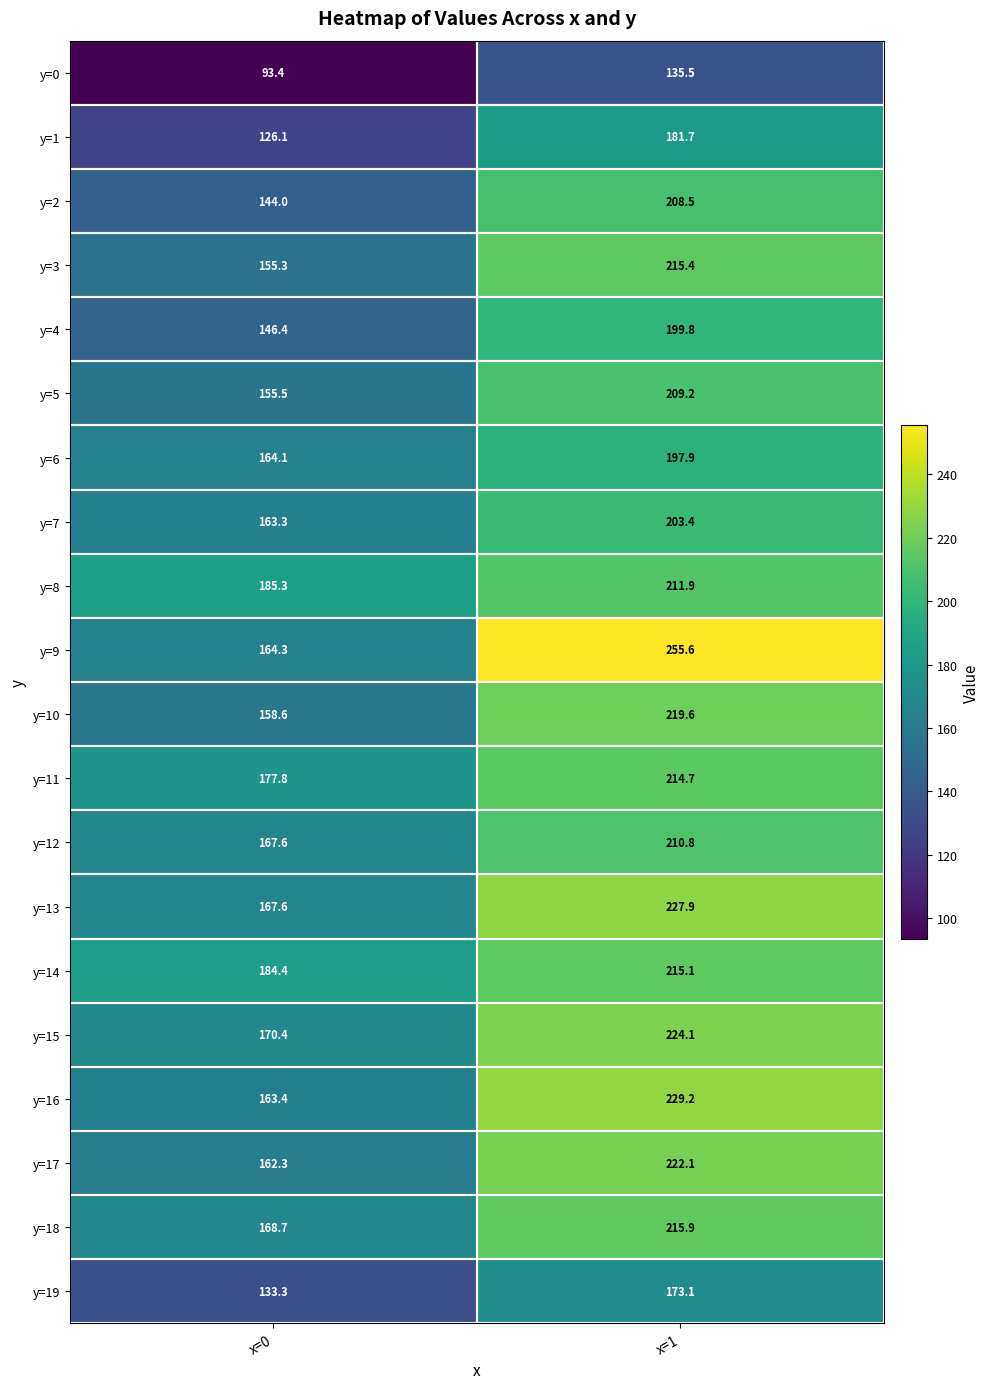

The y=8 series shows 79.3 at x=0. True or false?

False